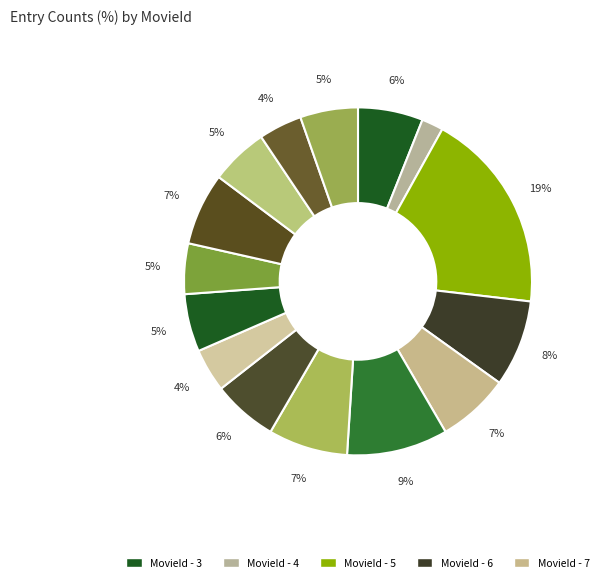

How many segments does this pie chart have?

15